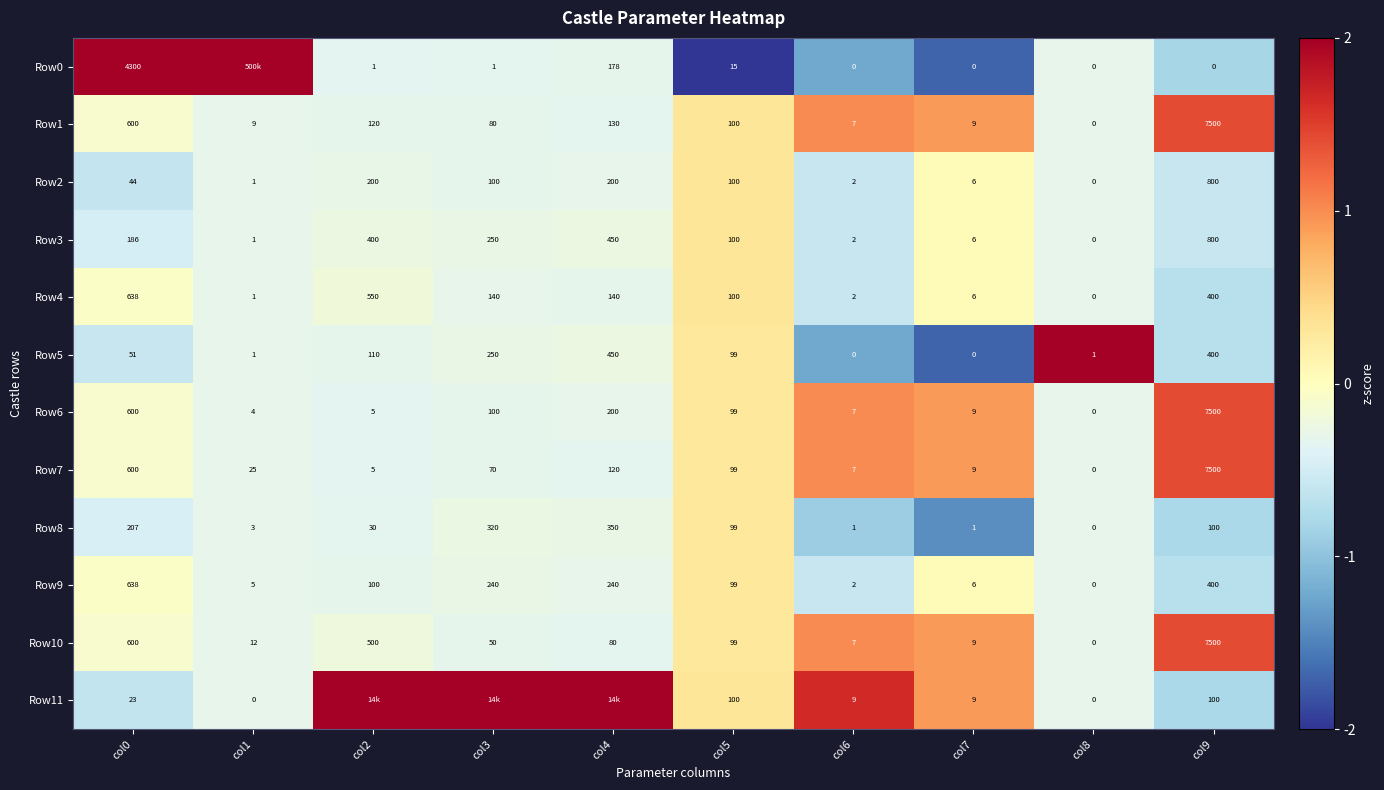

What value does the Row3 series have at col2, to the nearest 50?

400